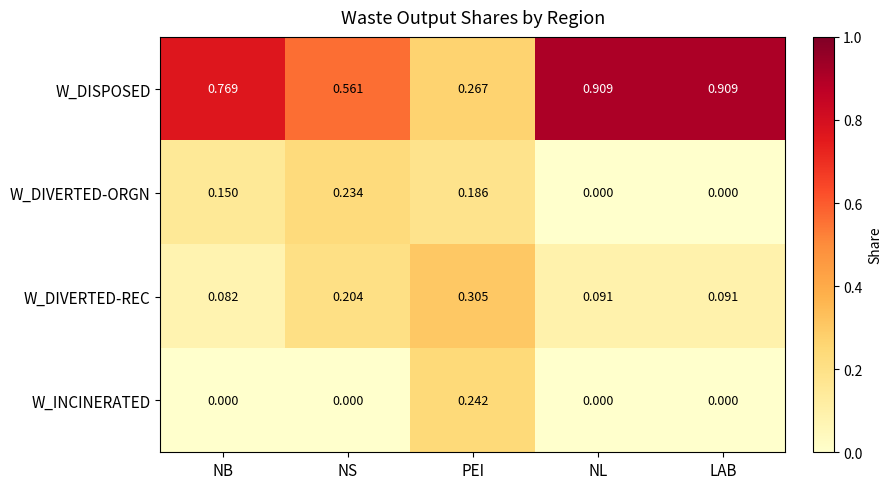

List the series in order of their peak value, lowest first.

W_DIVERTED-ORGN, W_INCINERATED, W_DIVERTED-REC, W_DISPOSED